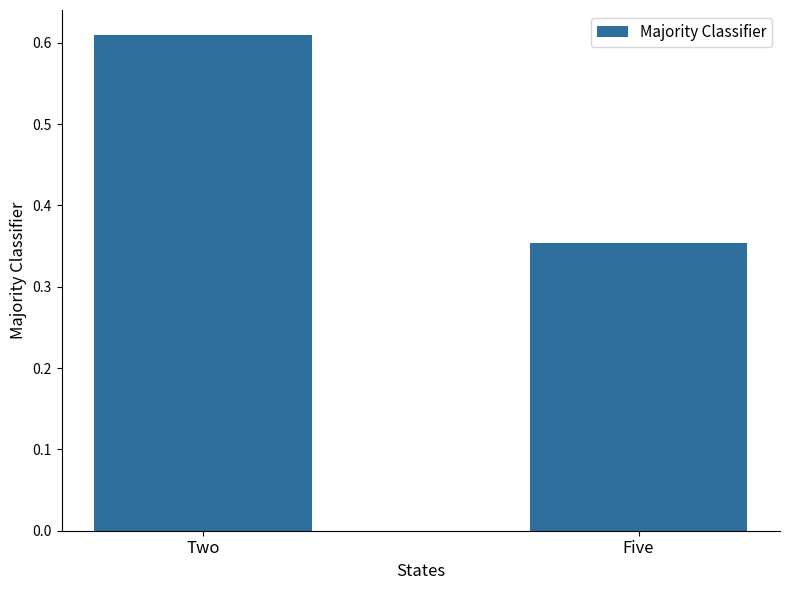

Where is the data nearest to the value 0?

Five